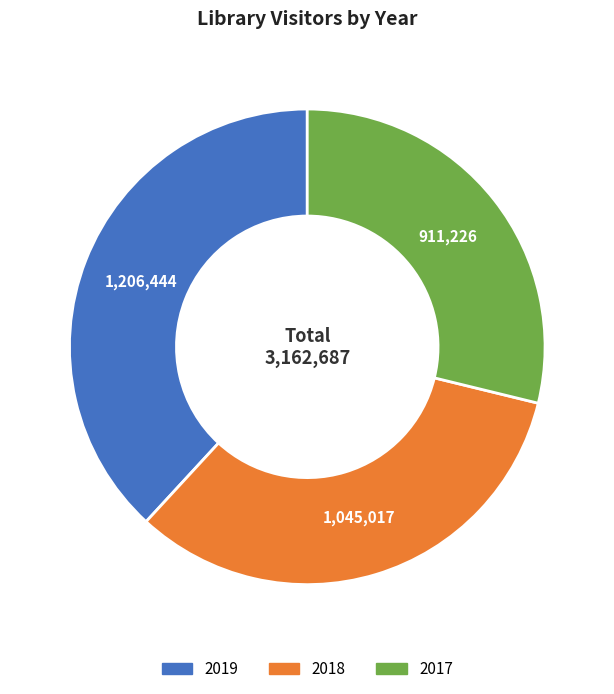

Does any single category account for the majority?

No